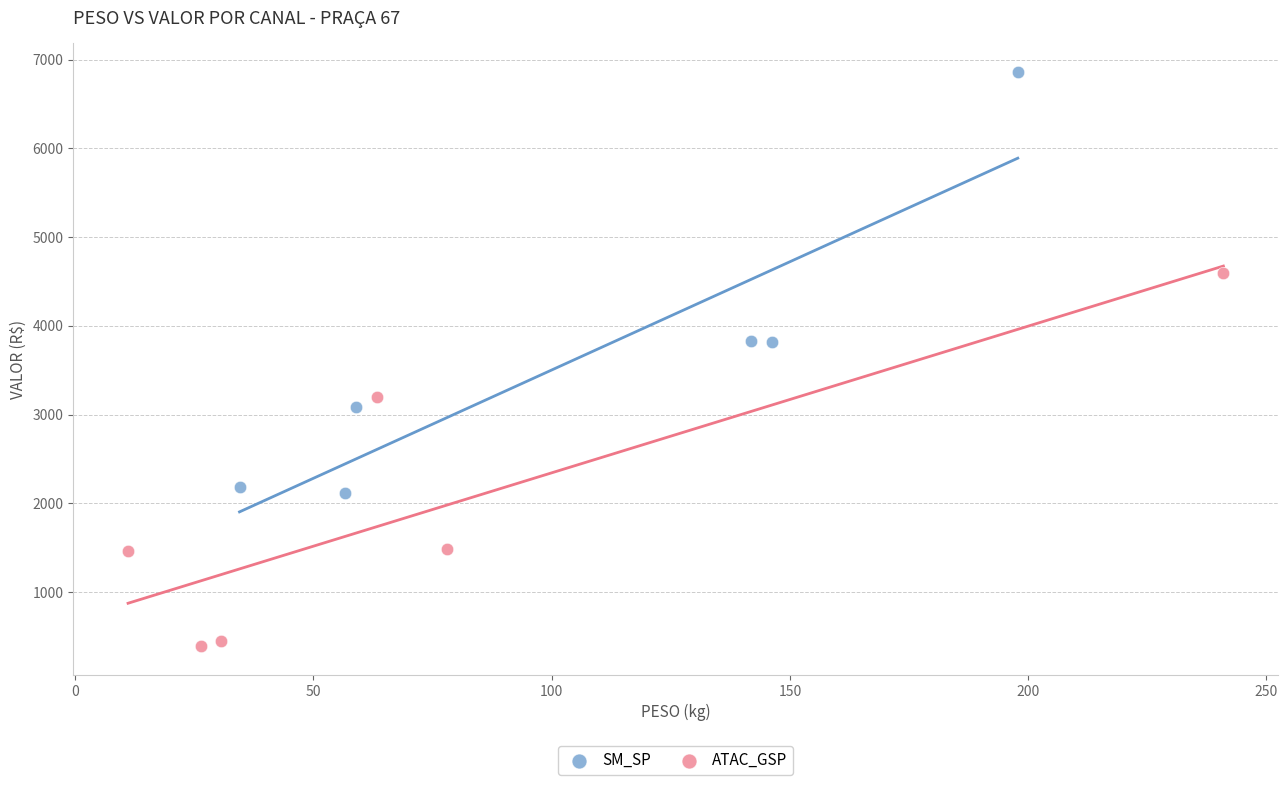

Which series contains the highest Y value?

SM_SP